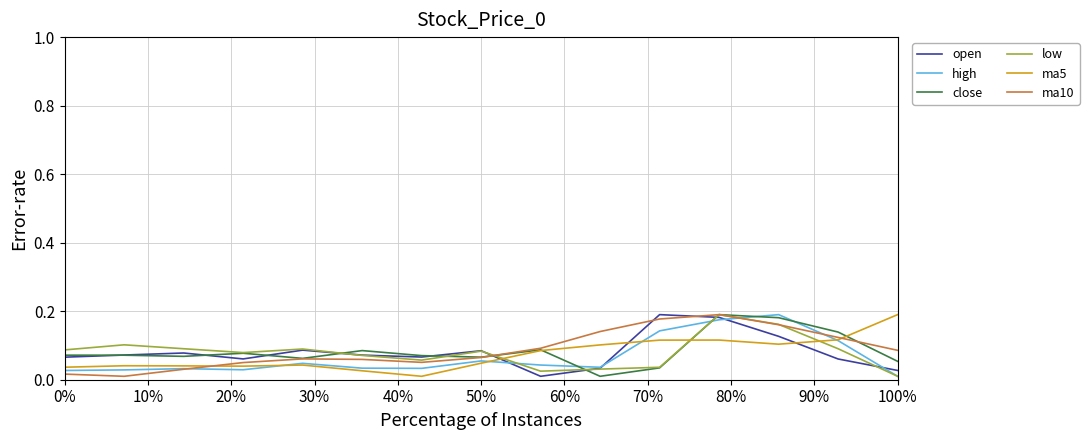

What are all the series names shown in the legend?

open, high, close, low, ma5, ma10